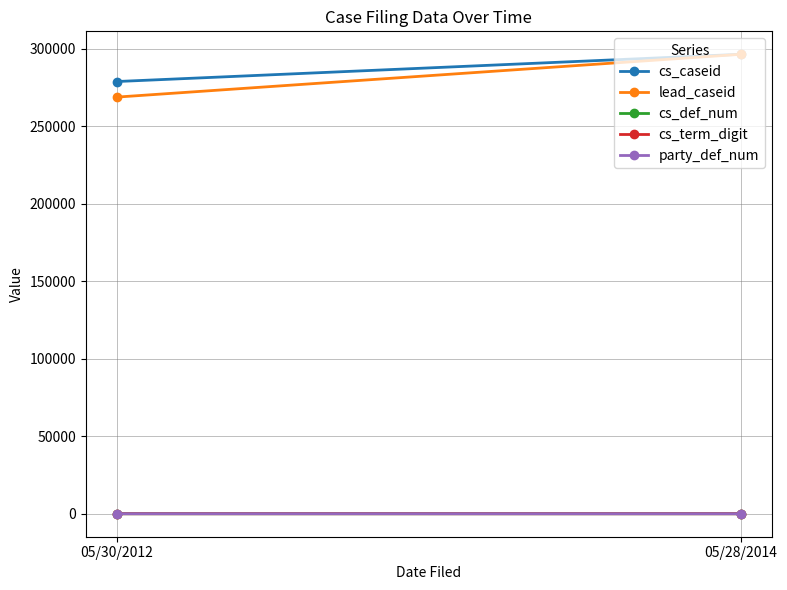

Between 05/30/2012 and 05/28/2014, which series saw the biggest shift?

lead_caseid